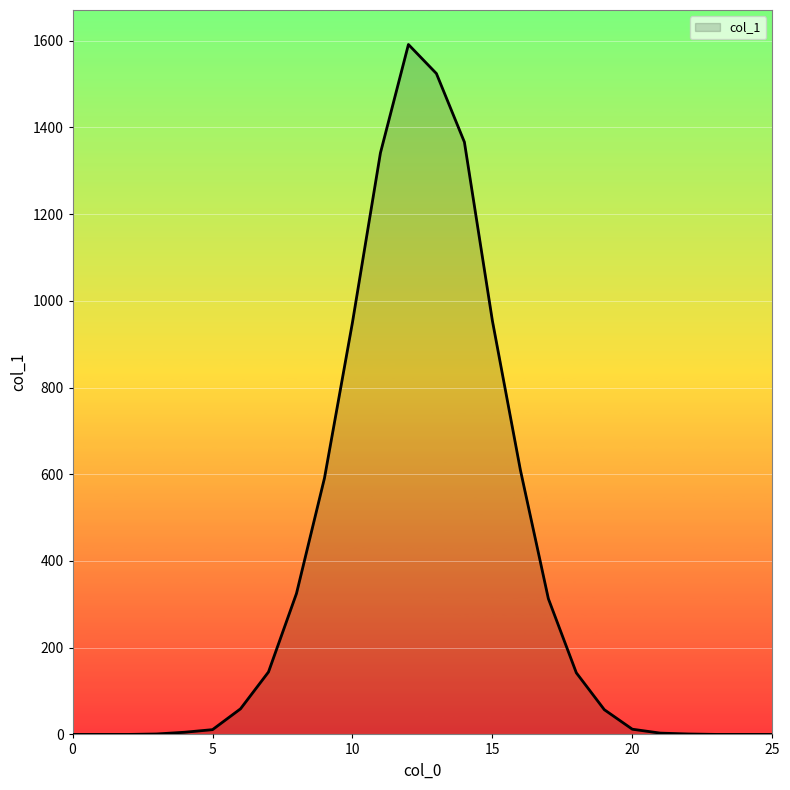

What is the difference between the maximum and minimum values?

1591